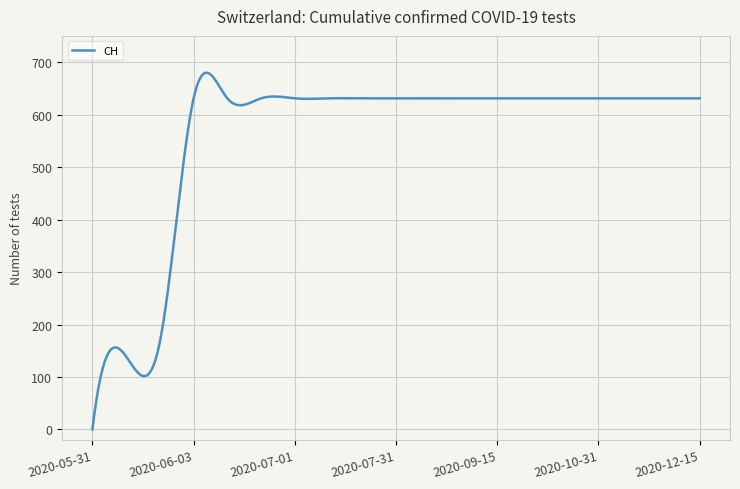

What is the maximum value shown in the chart?

679.8